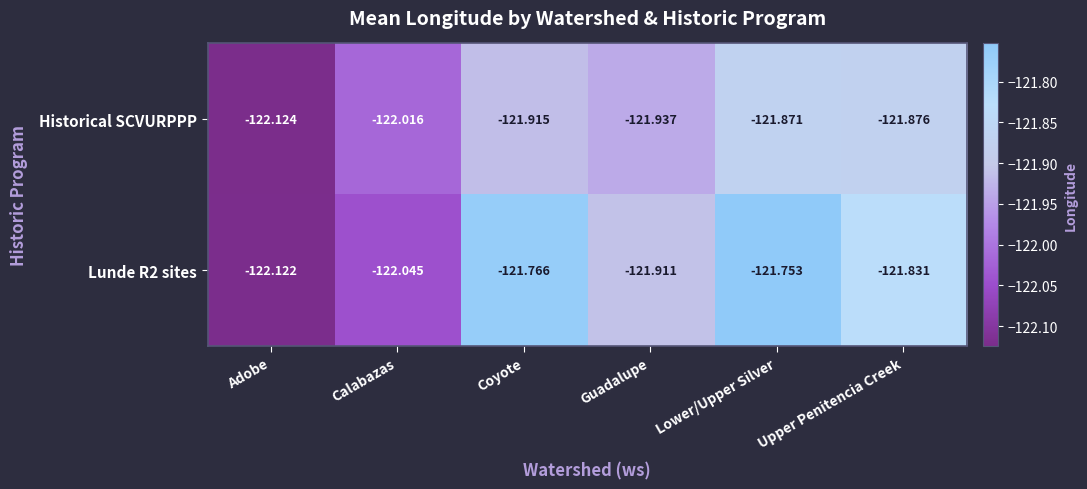

Which category has the highest value in the Lunde R2 sites series?

Lower/Upper Silver